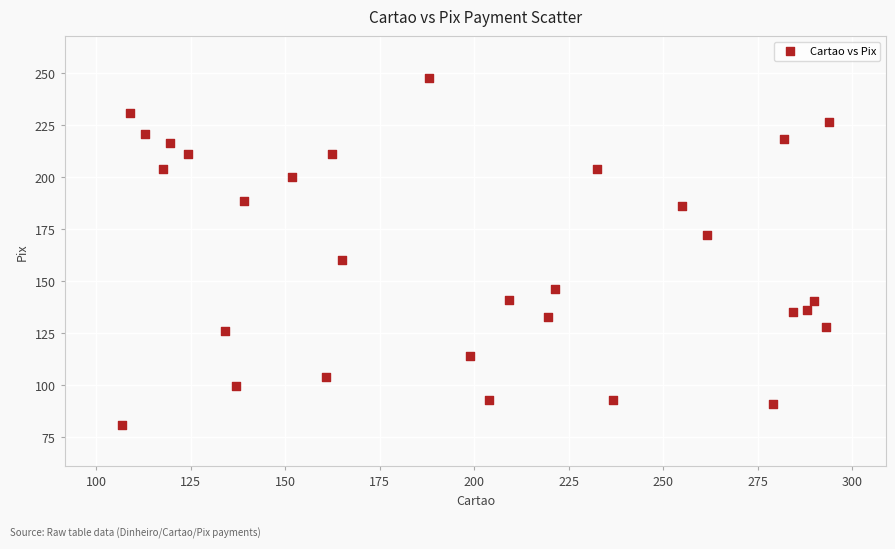

What Y value in the scatter plot is closest to 164?

160.3